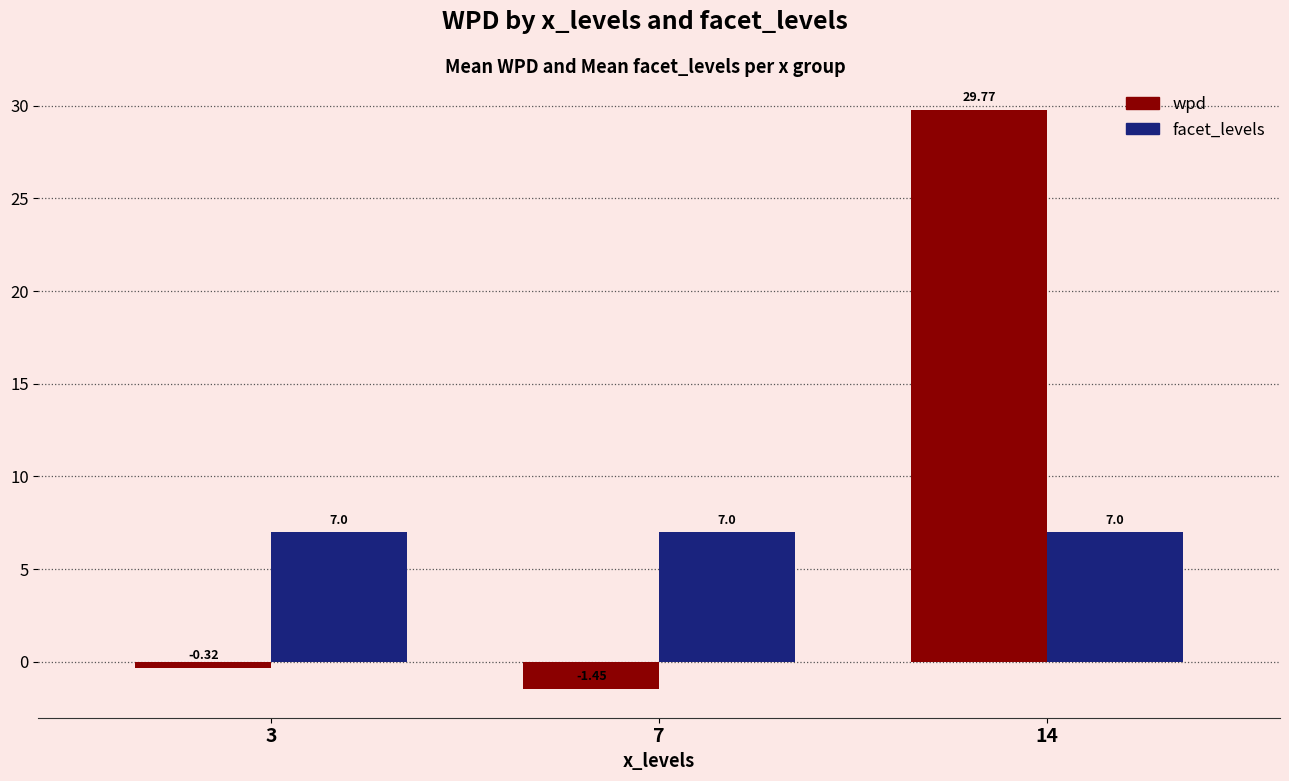

At which category is the sum across all series the highest?

14